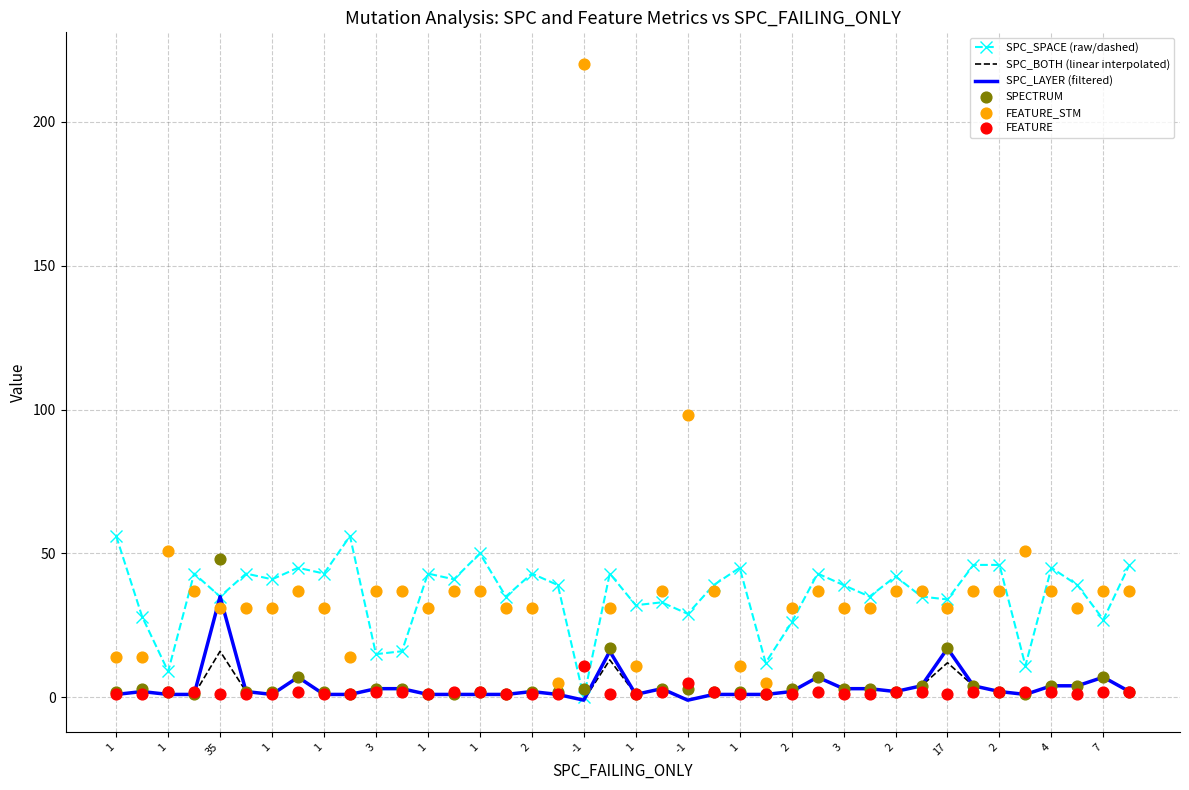

Is the value of FEATURE at 36 greater than the value of SPC_BOTH (linear interpolated) at 25?

Yes